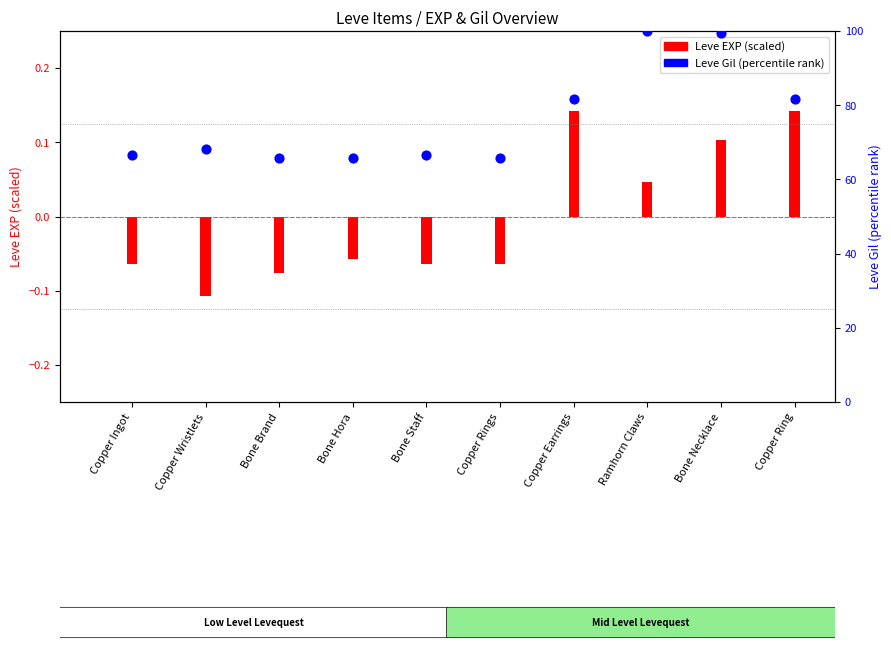

Which series contains the highest Y value?

Leve Gil